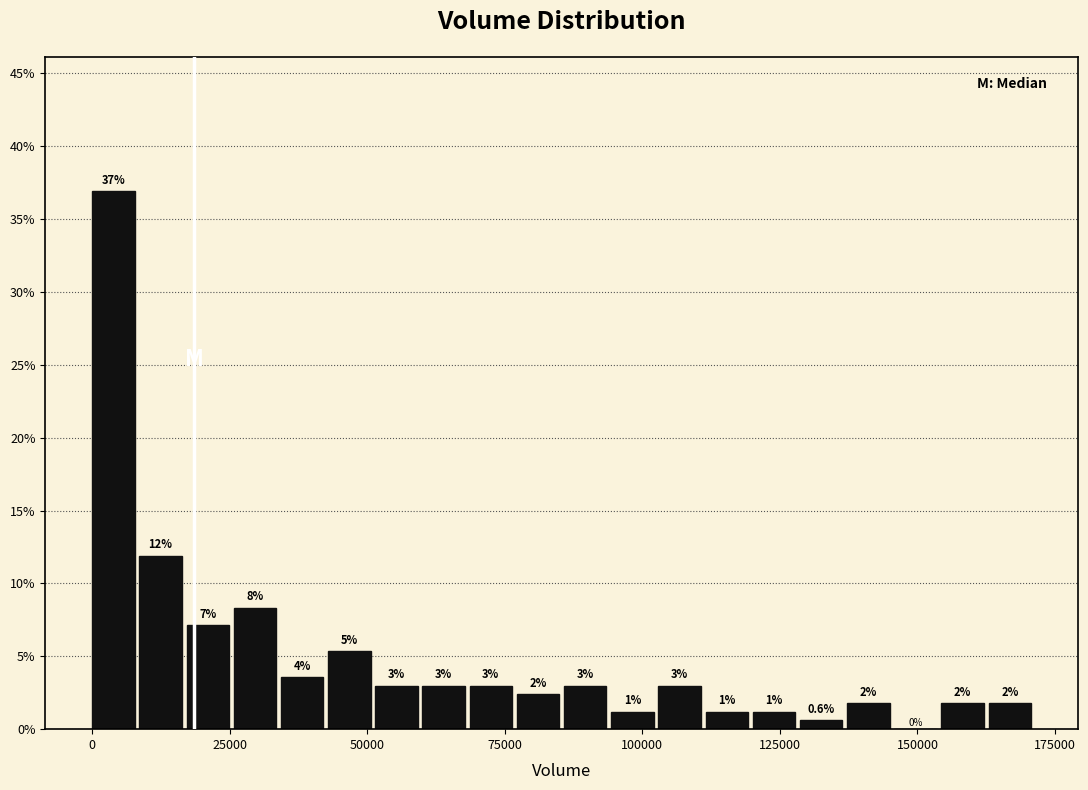

Read against the x-axis, roughly where is the centre of the tallest bar?

5000